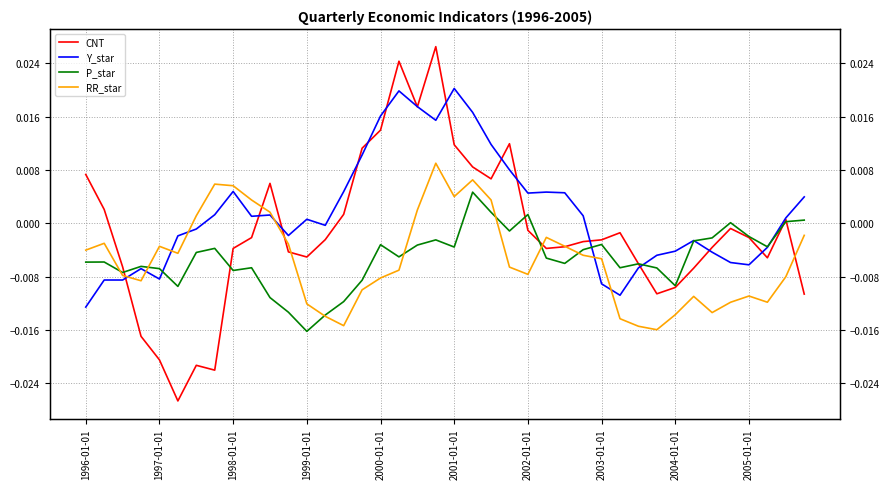

Between 37 and 38, which is larger?

38